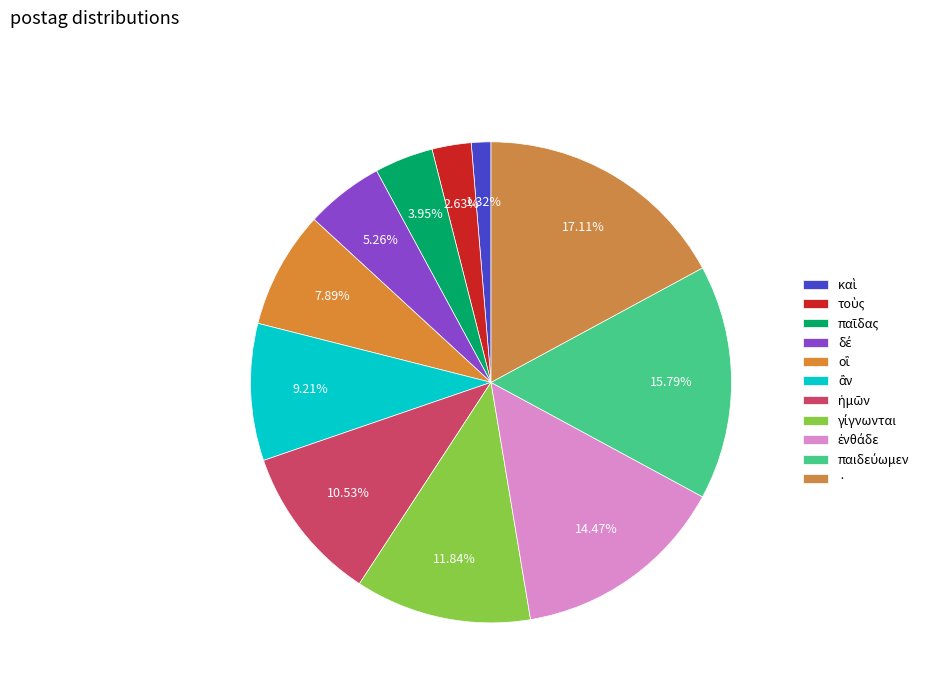

How many slices are in this pie chart?

11